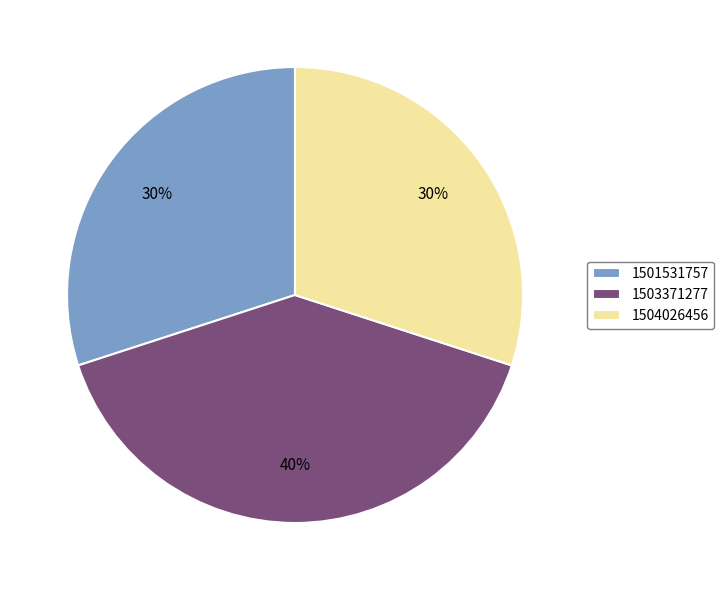

Is there any slice that represents more than half of the pie?

No